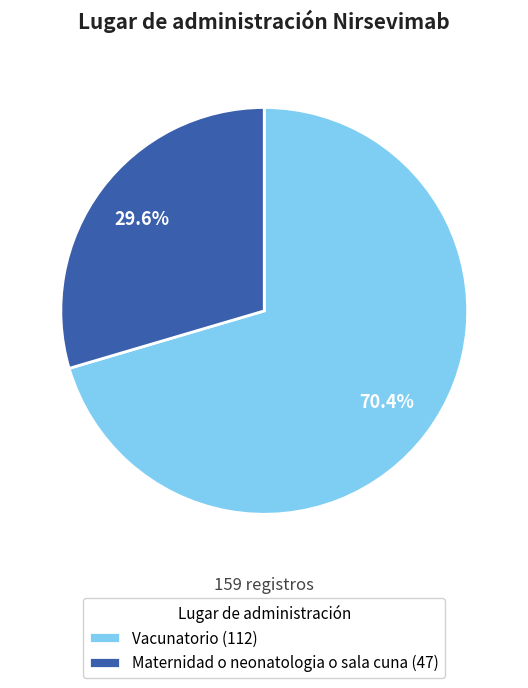

What is the ratio of the value at Vacunatorio (112) to the value at Maternidad o neonatologia o sala cuna (47)?

2.4